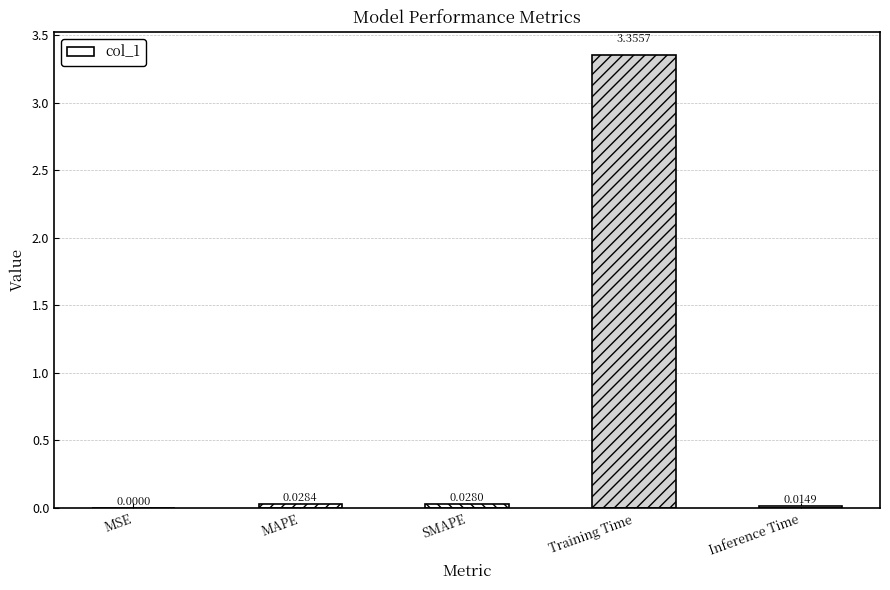

Between Inference Time and SMAPE, which is larger?

SMAPE